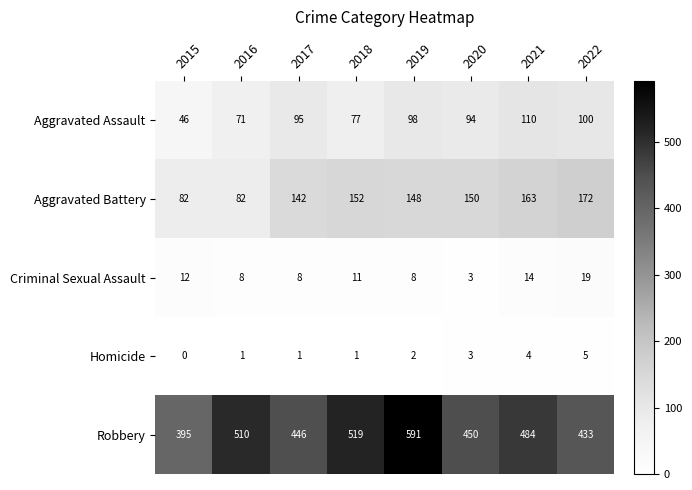

How many distinct data groups are displayed?

5